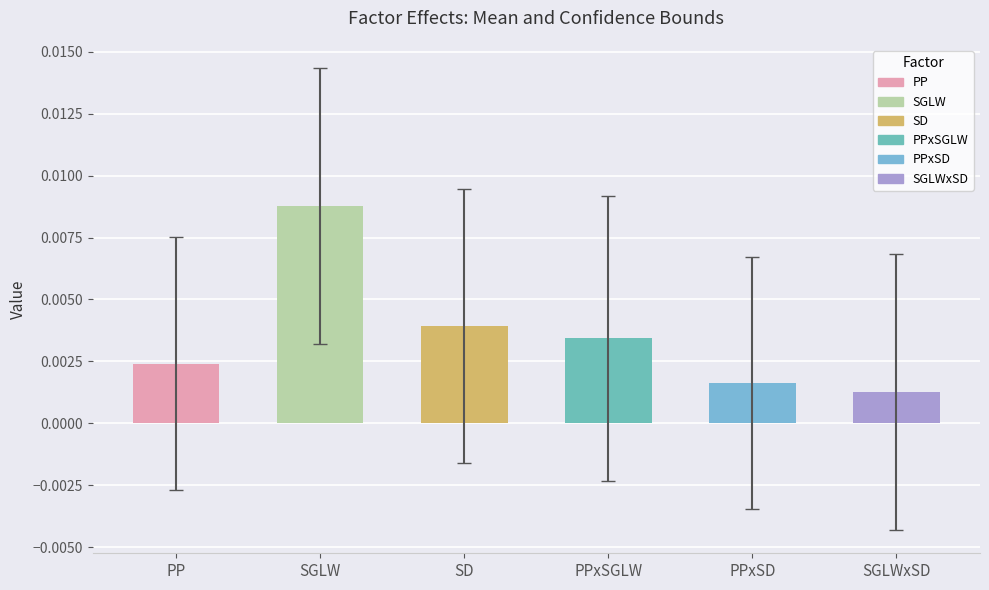

Count the number of categories in the chart.

6